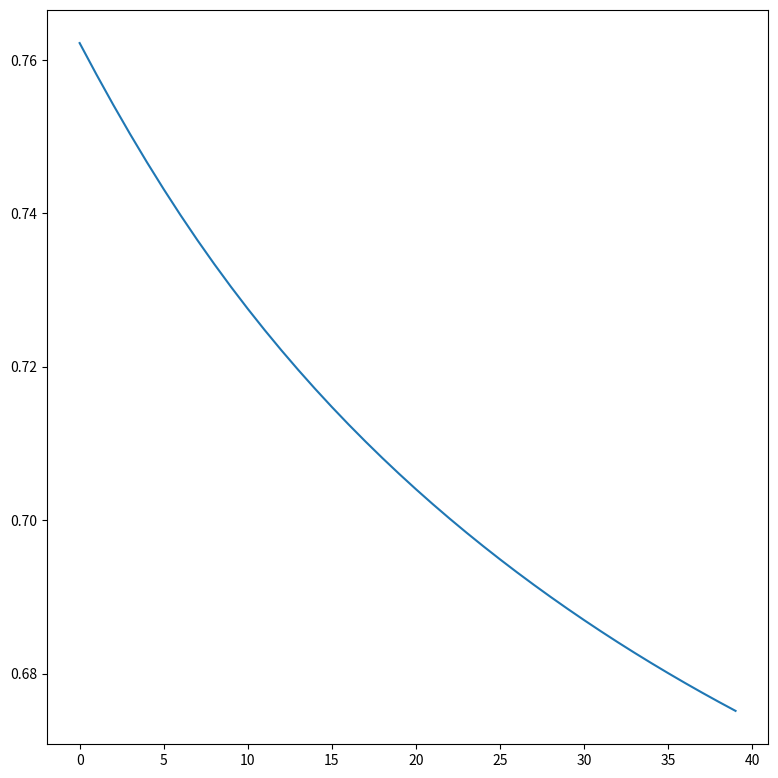

Does the chart display data point markers on the line(s)?

No